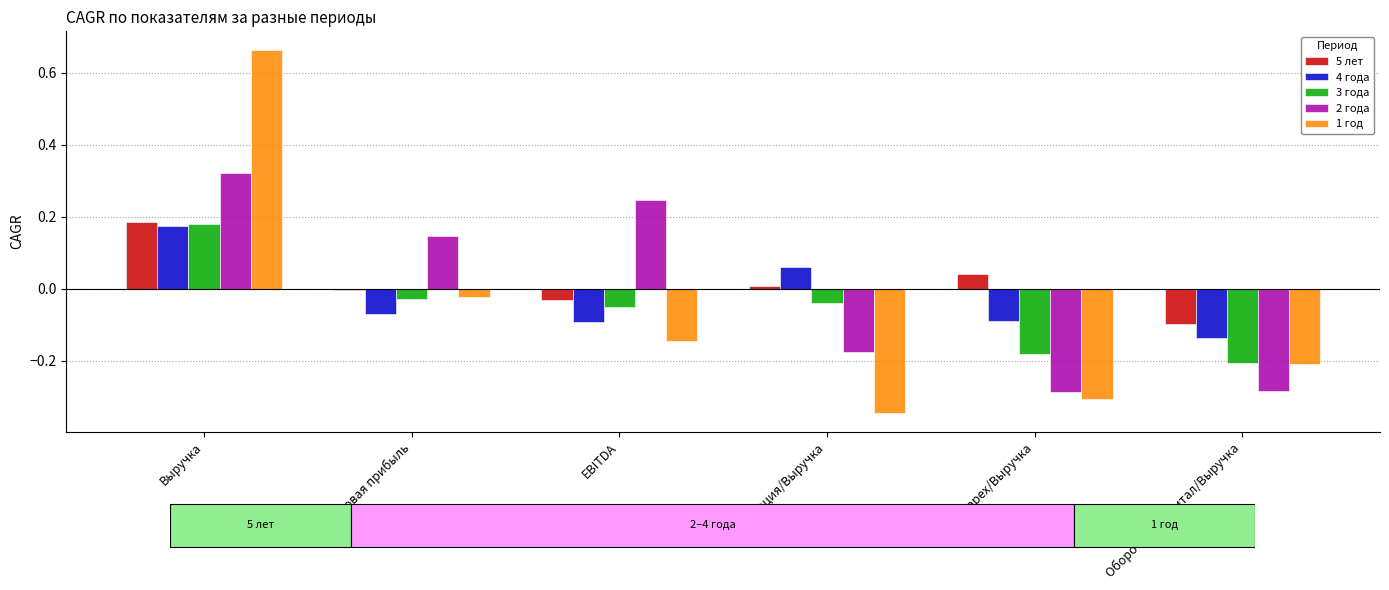

At which category is the sum across all series the highest?

Выручка